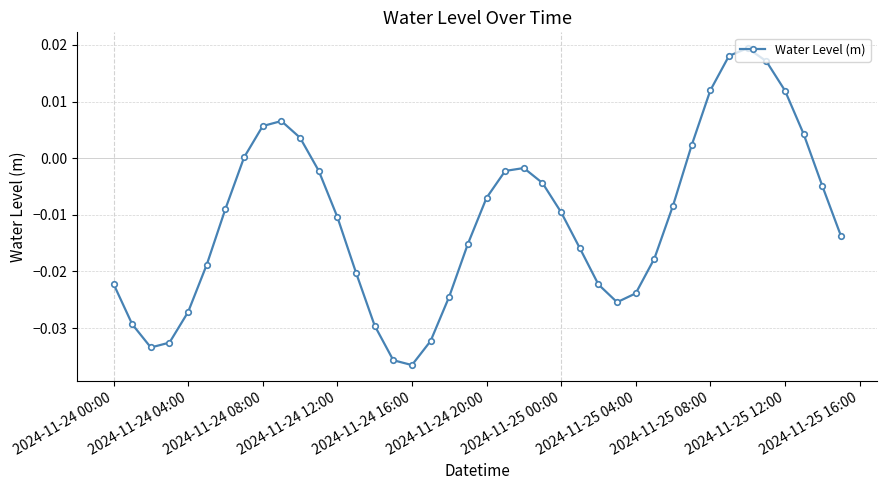

How many interior local peaks (higher than both neighbors) does the data have?

3